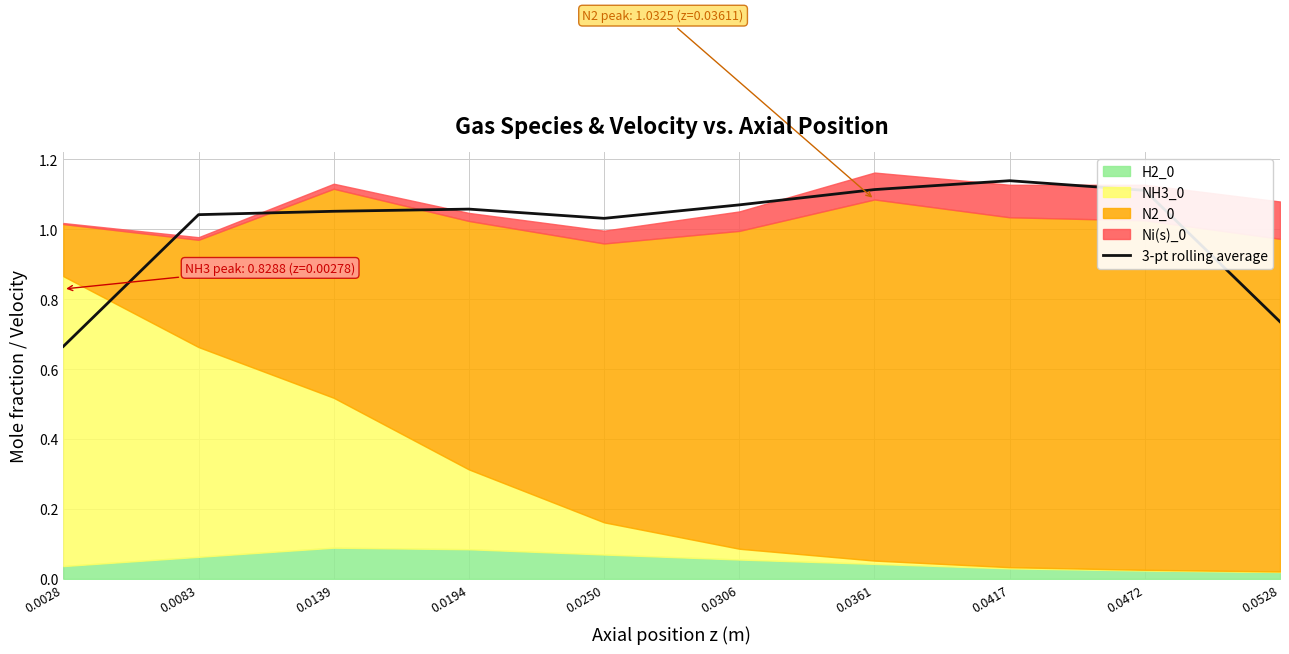

Which category has the highest value across all series?

0.0417